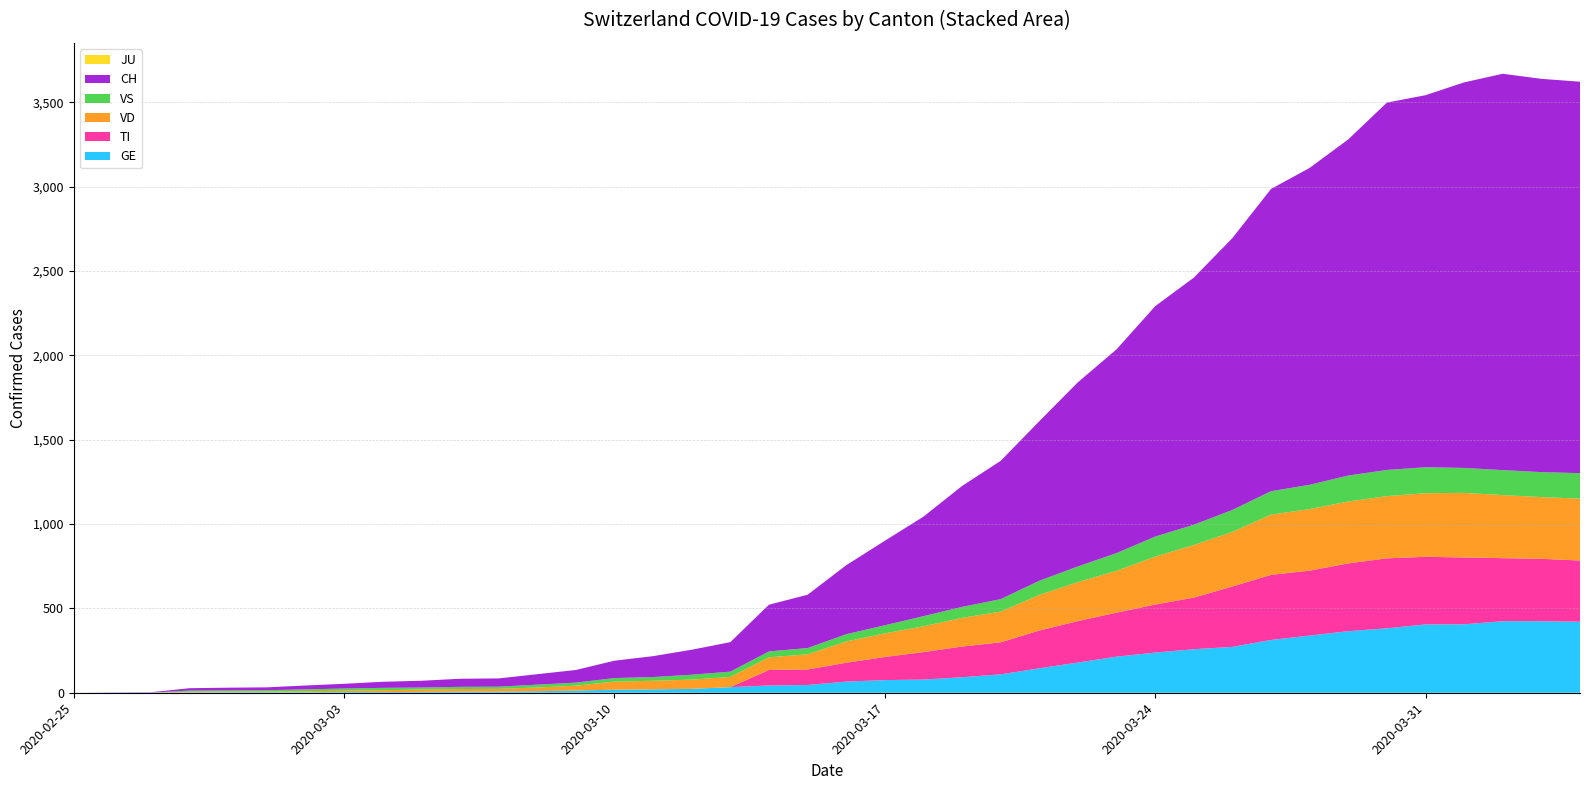

Reading left to right, list all the values displayed in this chart.

CH: 0	1	2	14	16	17	23	28	36	40	48	49	62	75	103	124	148	175	277	316	409	501	590	717	820	946	1092	1208	1366	1465	1612	1792	1879	1993	2178	2206	2286	2350	2332	2321
GE: 0	1	1	2	3	3	3	4	4	5	7	7	9	13	18	20	23	33	43	46	66	75	78	92	109	145	179	214	238	258	272	313	339	365	382	405	406	424	424	421
TI: 0	0	0	0	0	0	0	0	0	0	0	0	0	0	0	0	0	0	92	92	112	137	163	182	190	224	246	261	285	306	358	386	385	402	415	401	396	374	370	363
JU: 0	0	0	0	0	0	0	0	0	0	0	0	0	0	0	0	0	0	0	0	0	0	0	0	0	0	0	0	0	0	0	0	0	0	0	0	0	0	0	0
VS: 0	0	0	7	7	8	11	13	14	12	13	13	17	18	21	22	29	31	35	37	43	48	60	65	74	84	93	105	119	120	130	139	144	154	155	154	148	148	148	151
VD: 0	0	0	4	4	4	6	8	11	14	15	16	22	29	48	51	55	61	75	90	126	140	153	170	182	211	231	248	284	312	324	357	365	367	369	377	383	374	366	367